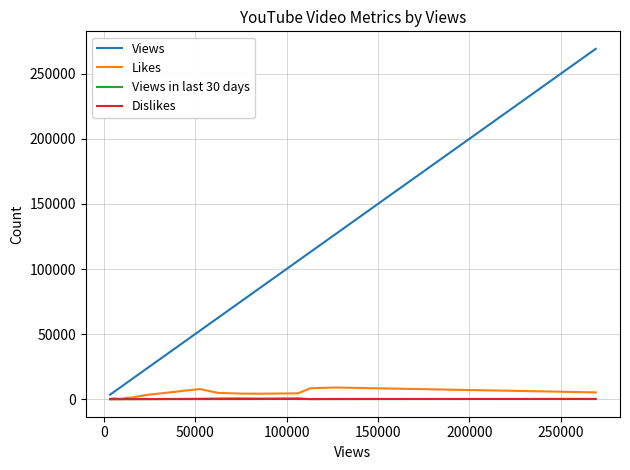

Which series has the largest total across all categories?

Views